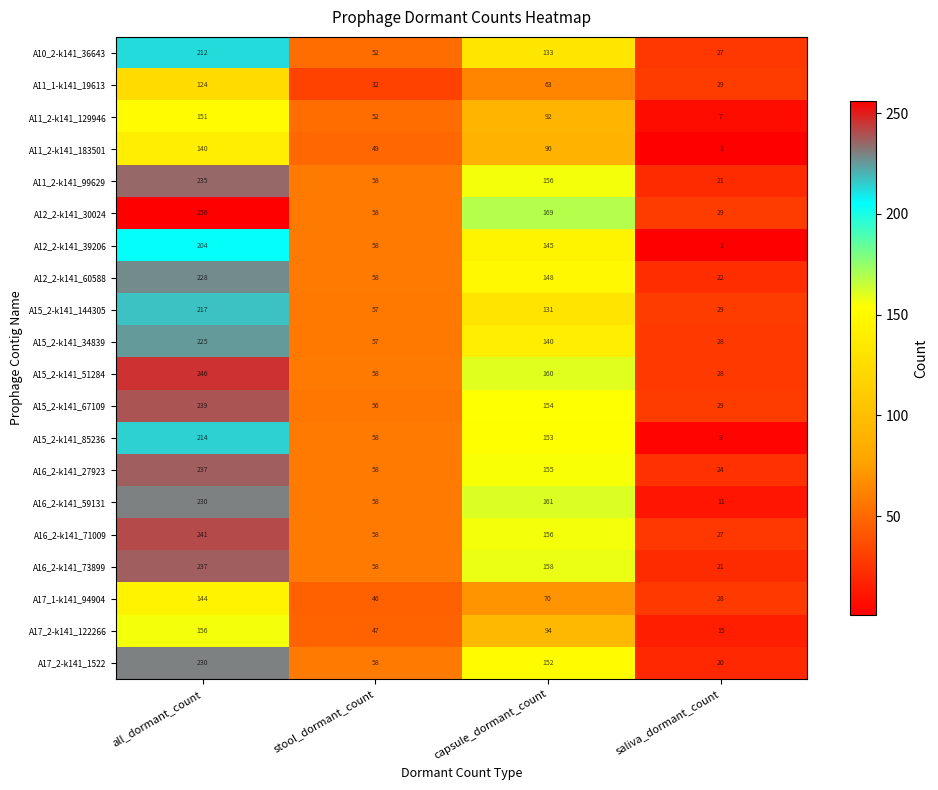

The A17_1-k141_94904 series shows 107 at capsule_dormant_count. True or false?

False